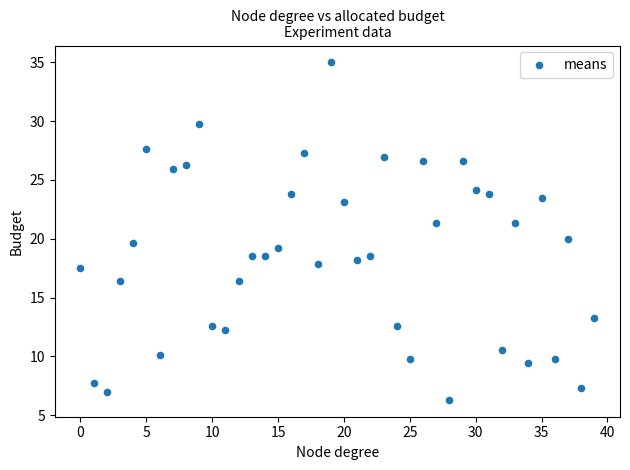

What is the range of Y values (max minus min)?

28.7